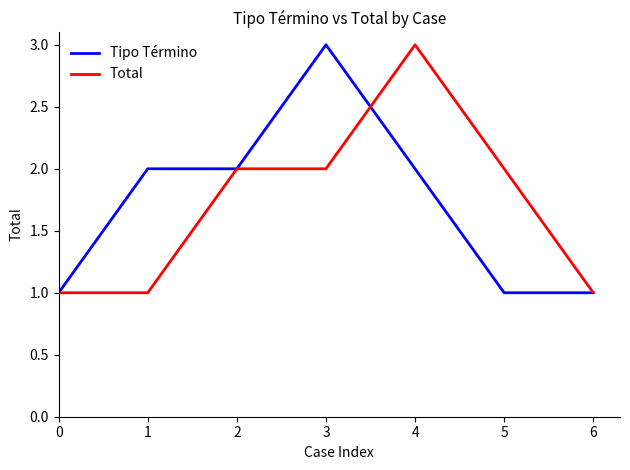

Which series changed the most between 5 and 6?

Total